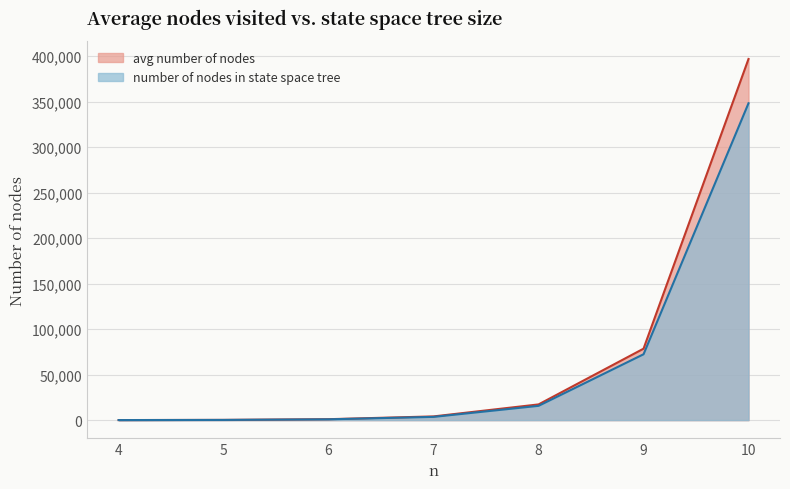

The value of number of nodes in state space tree at 9 is 72379.0. True or false?

True